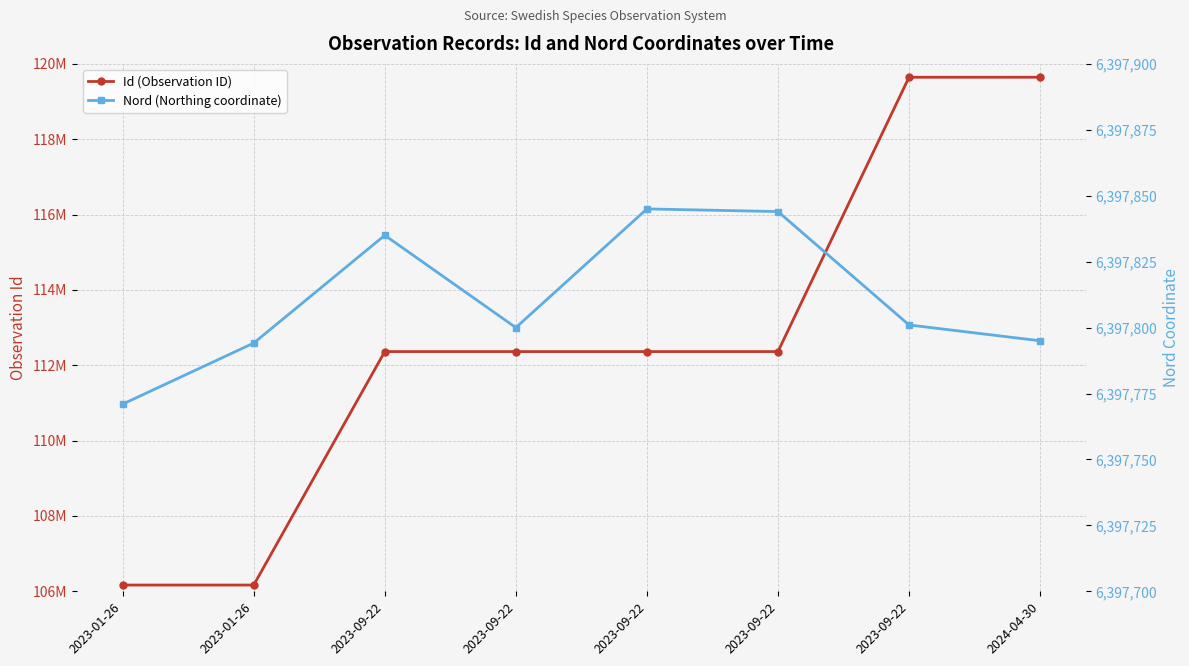

Where does the Nord (Northing coordinate) series first go above 6397801?

2023-09-22